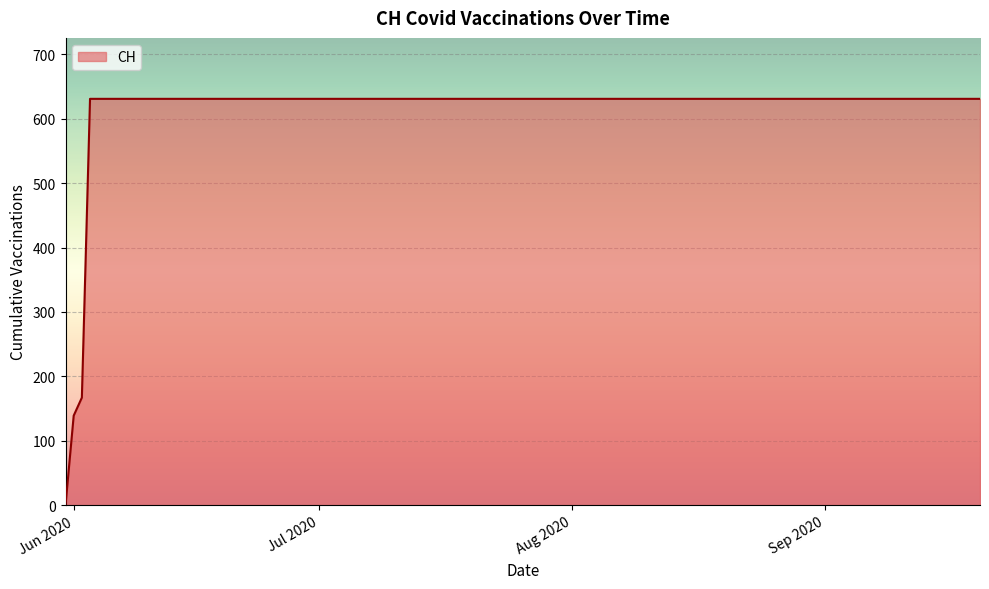

What is the maximum value shown in the chart?

631